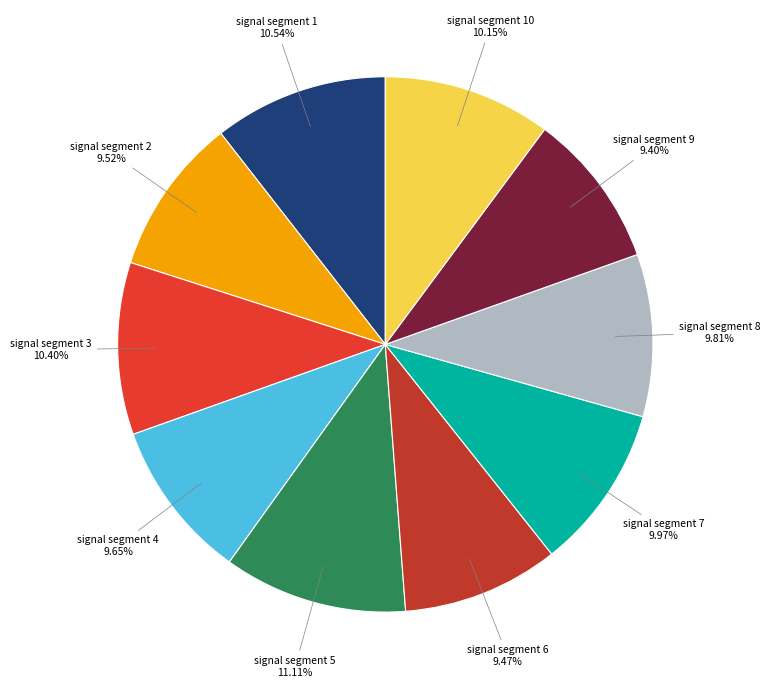

Does any single category account for the majority?

No